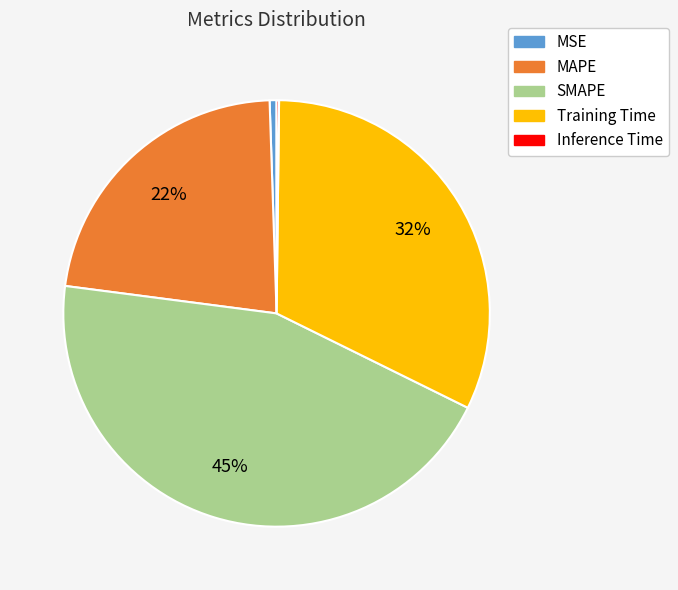

To the nearest percent, what is the difference between the Training Time and MAPE slice percentages?

10%